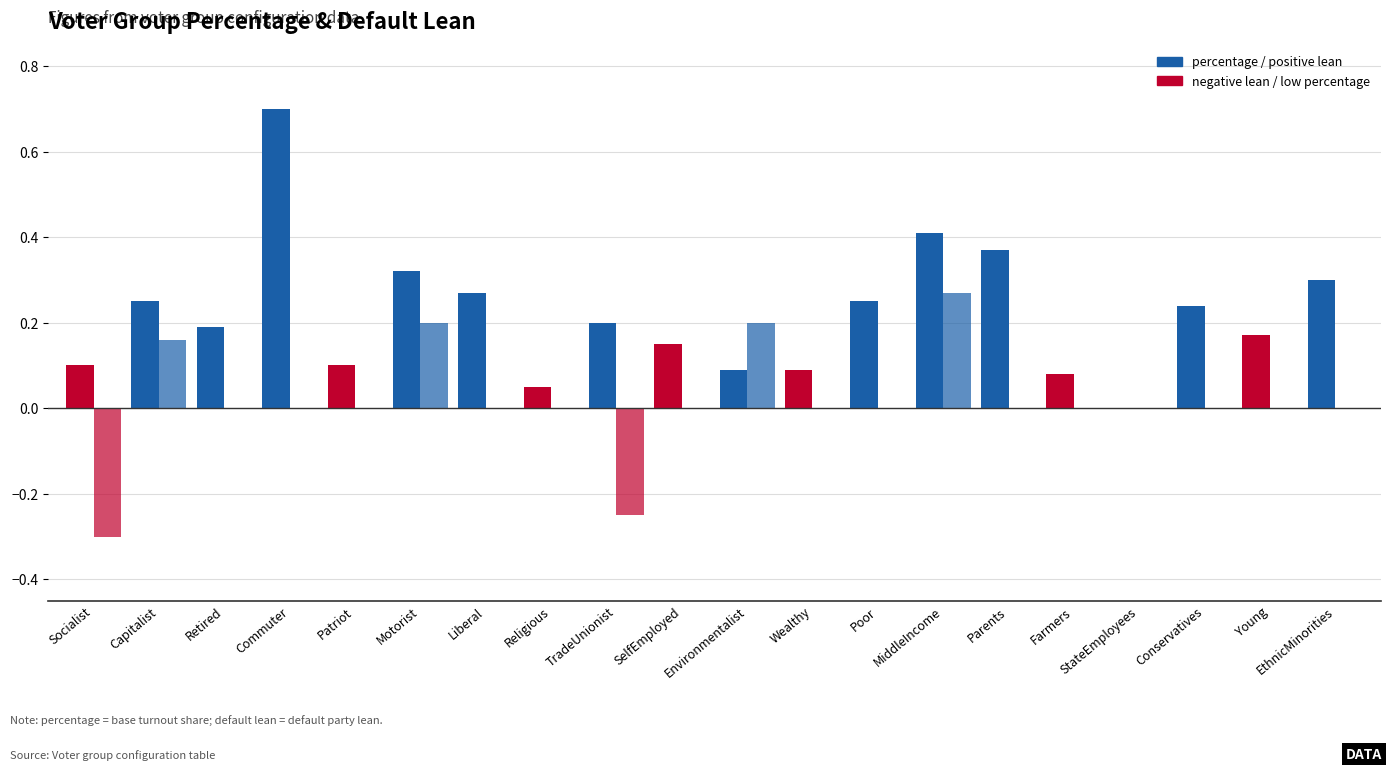

Are the bars horizontal?

No